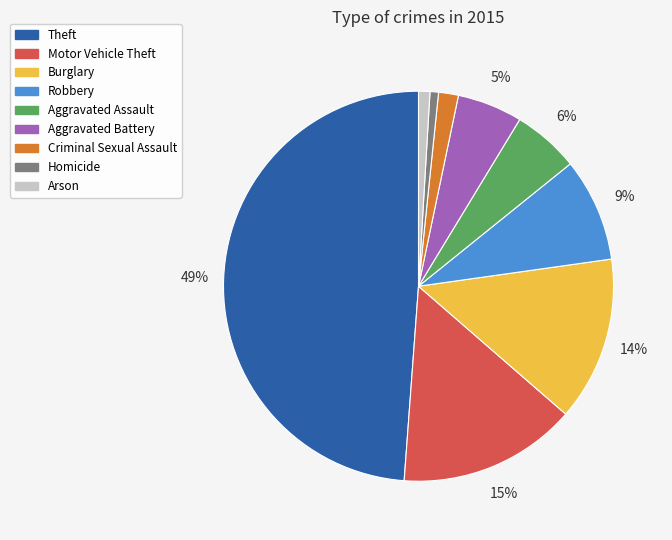

Which slice is the largest?

Theft